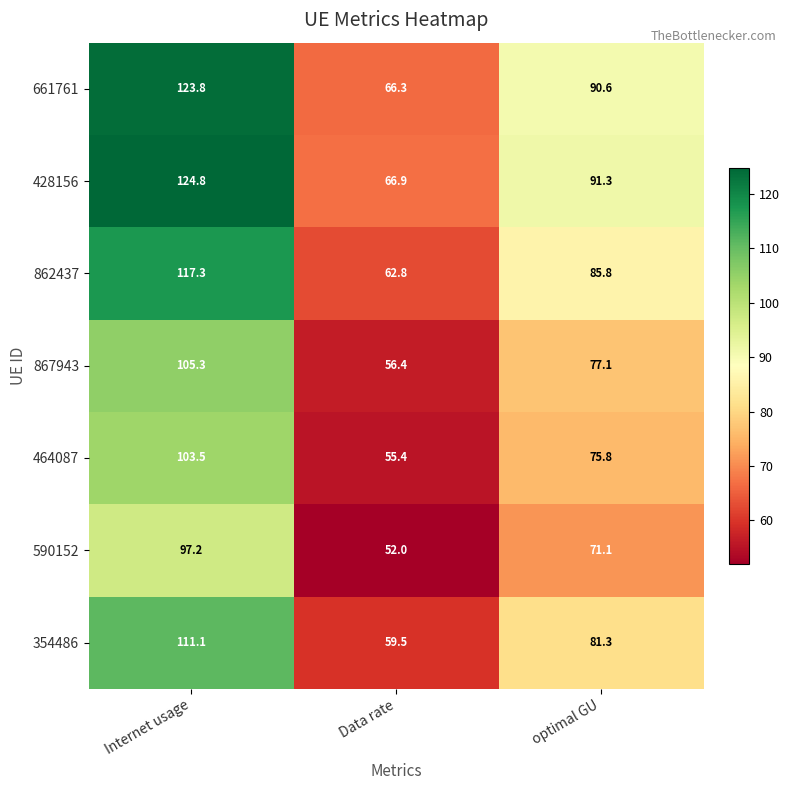

How many distinct data groups are displayed?

7